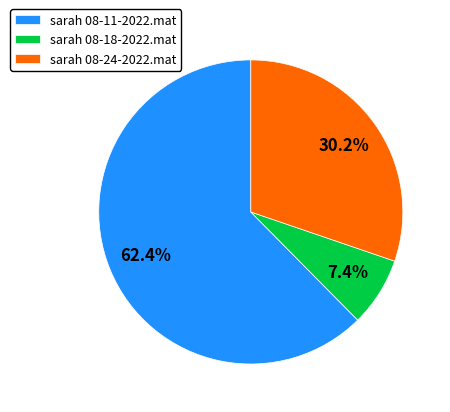

To the nearest percent, what portion does sarah 08-11-2022.mat represent?

62%